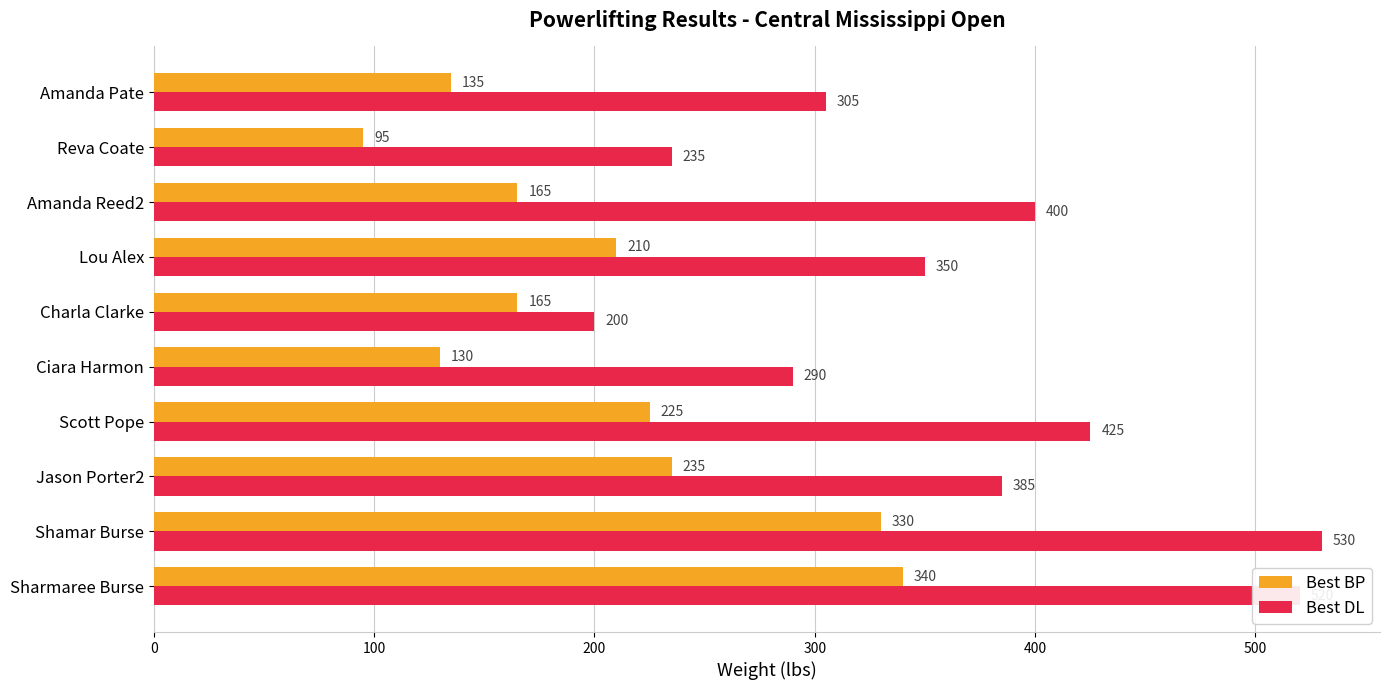

Which series has the largest range (max minus min)?

Best DL